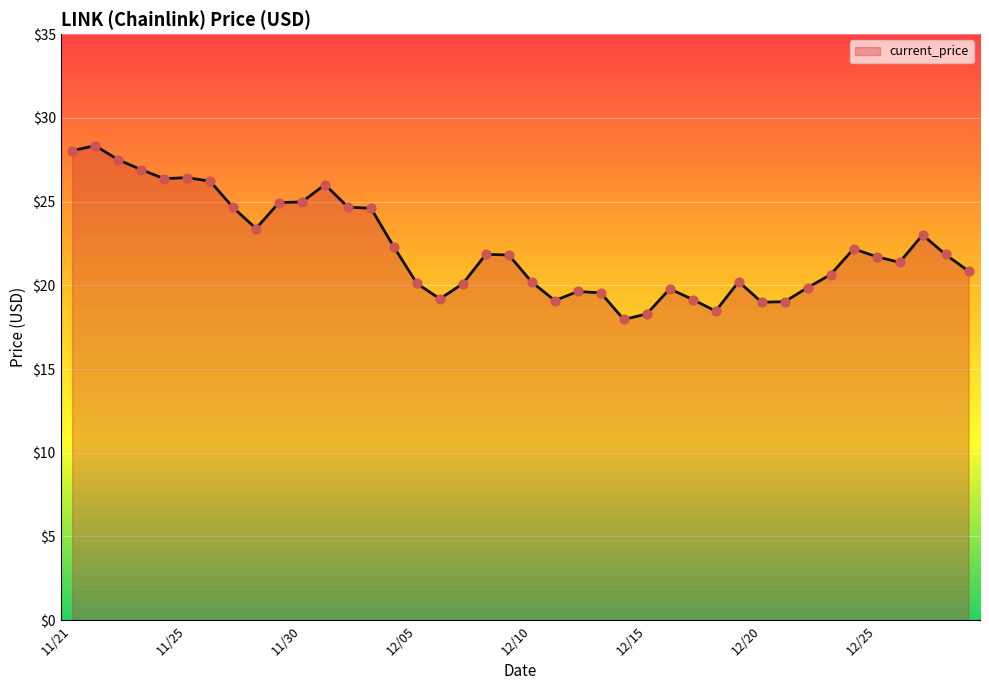

What is the maximum value shown in the chart?

28.3